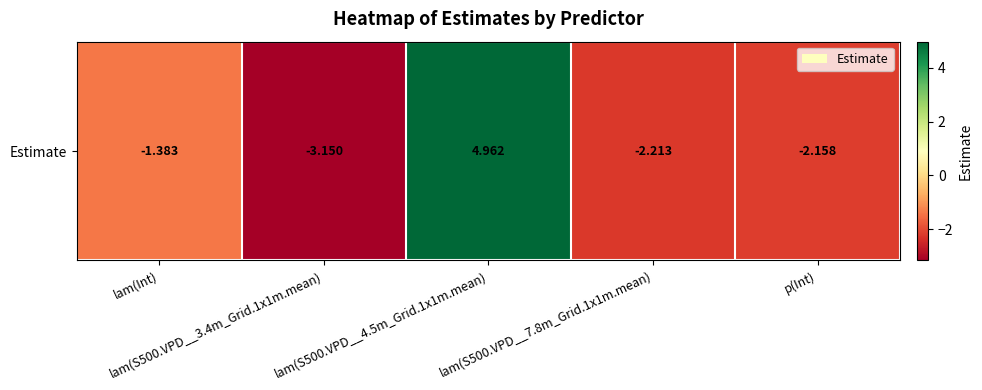

Reading left to right, extract all data points from this chart.

-1.4	-3.2	5.0	-2.2	-2.2